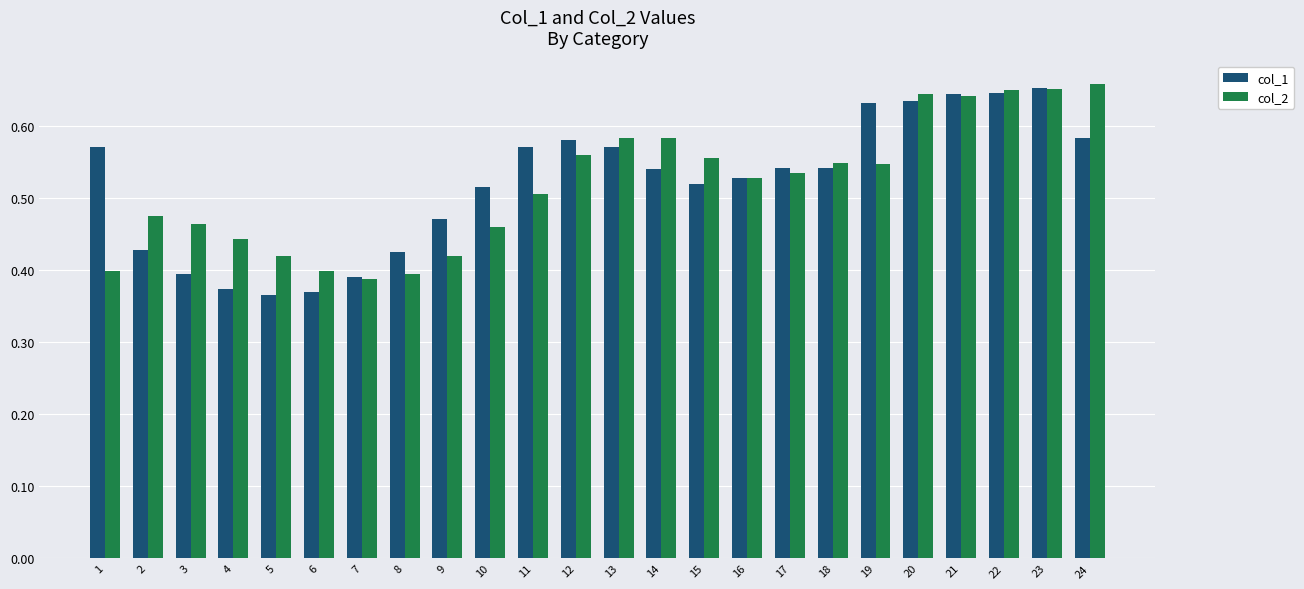

What is the total value across all series at 19?

1.2